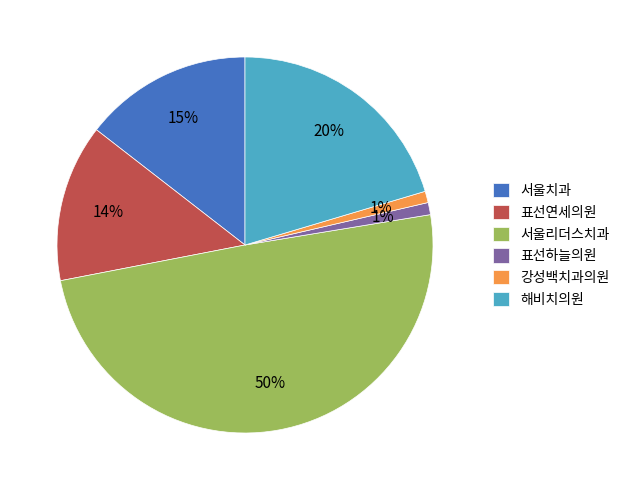

Does 해비치의원 account for over 50% of the chart?

No